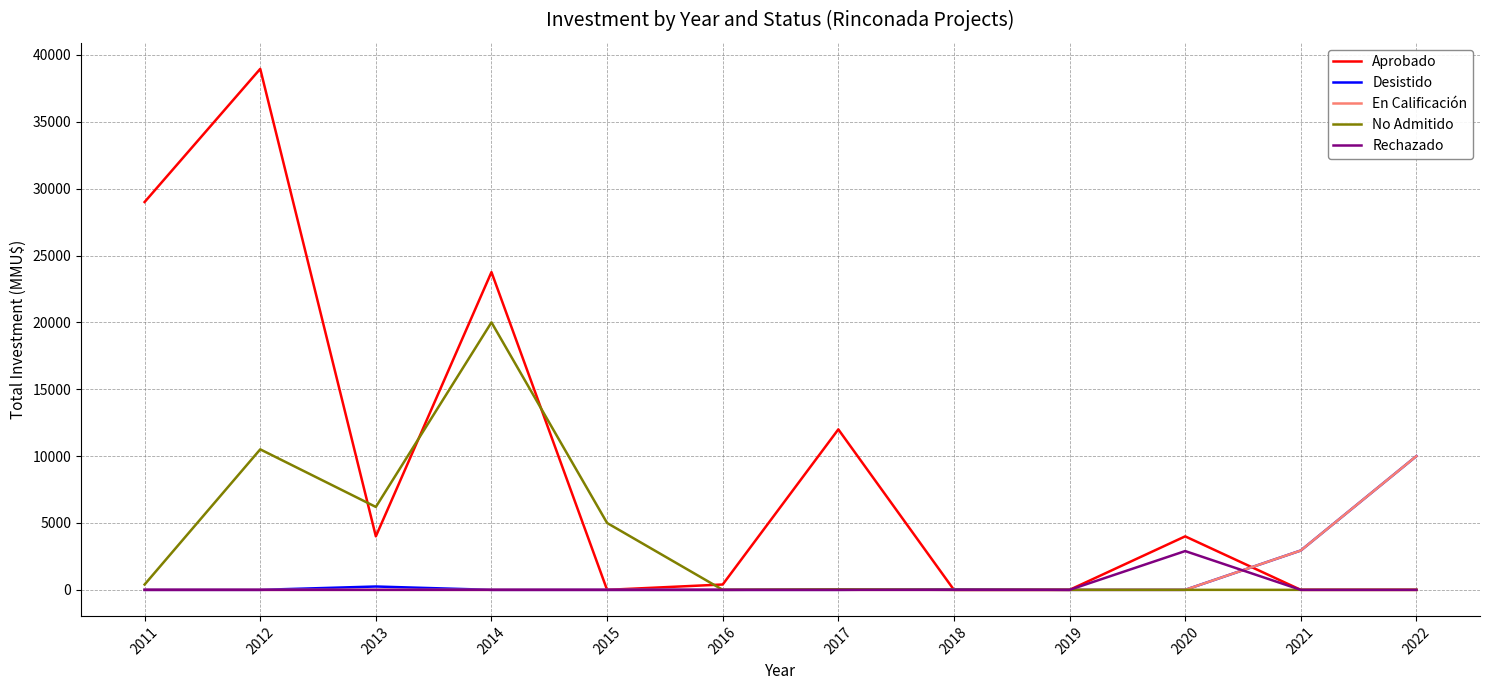

How many distinct data groups are displayed?

5